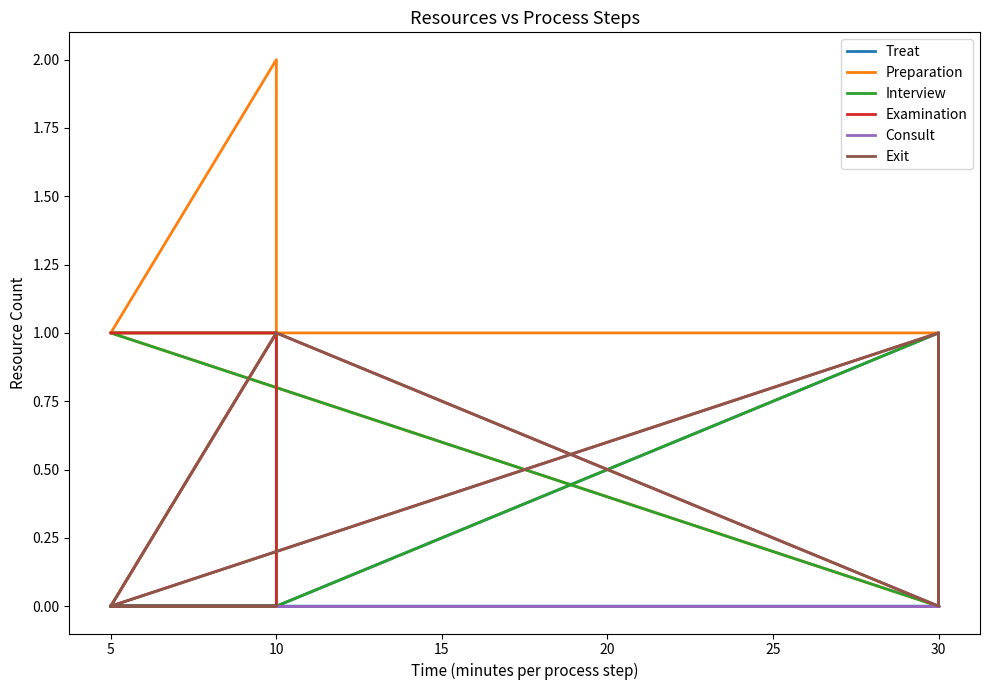

Which series has the largest total across all categories?

Preparation